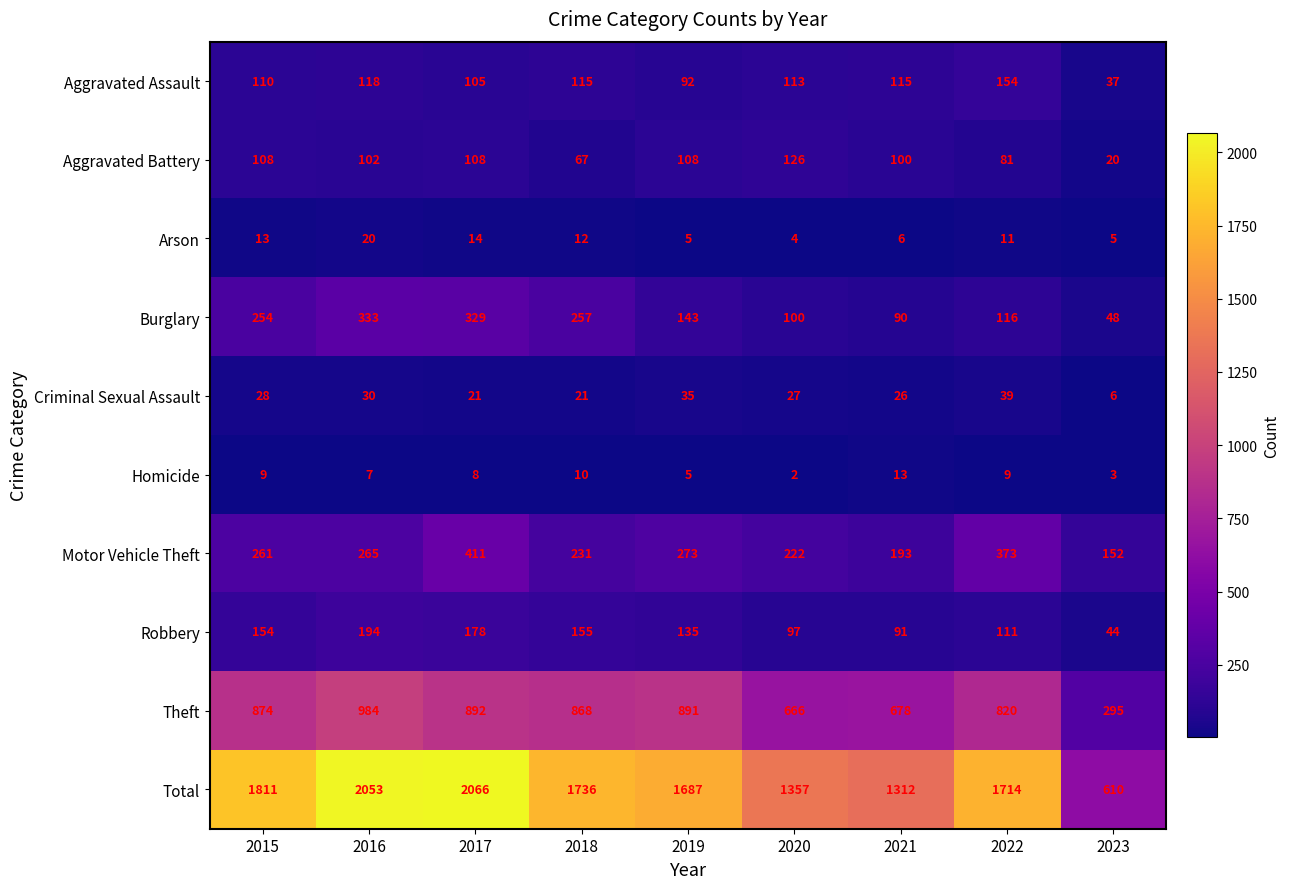

What is the sum of all Criminal Sexual Assault values?

233